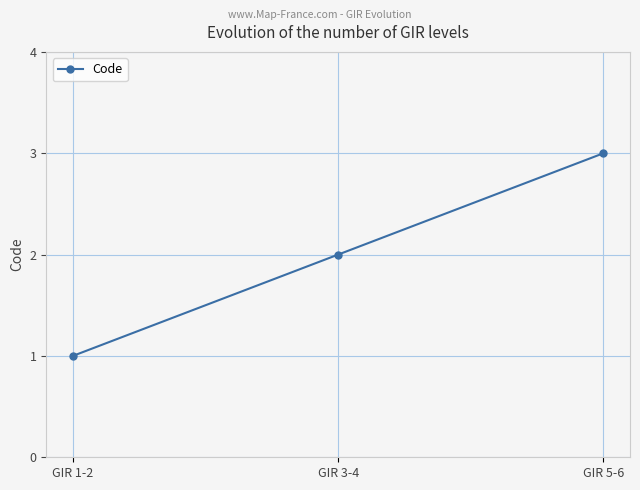

What is the difference between the maximum and second lowest values?

1